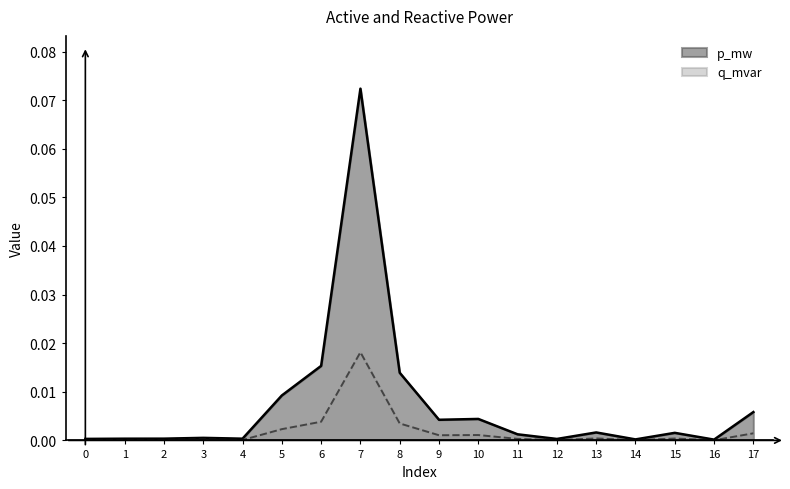

True or false: p_mw and q_mvar intersect in this chart.

False